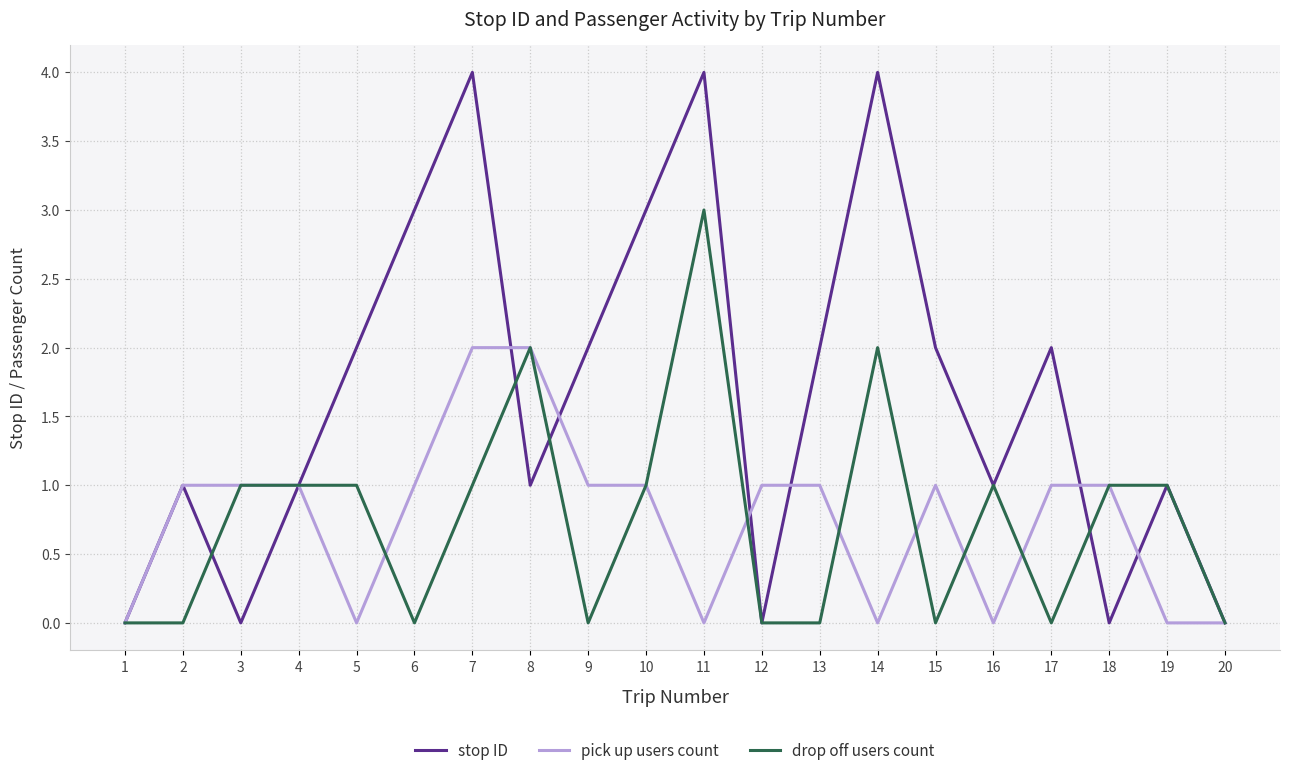

Reading left to right, what are all the values shown in this chart?

stop ID: 1=0	2=1	3=0	4=1	5=2	6=3	7=4	8=1	9=2	10=3	11=4	12=0	13=2	14=4	15=2	16=1	17=2	18=0	19=1	20=0
pick up users count: 1=0	2=1	3=1	4=1	5=0	6=1	7=2	8=2	9=1	10=1	11=0	12=1	13=1	14=0	15=1	16=0	17=1	18=1	19=0	20=0
drop off users count: 1=0	2=0	3=1	4=1	5=1	6=0	7=1	8=2	9=0	10=1	11=3	12=0	13=0	14=2	15=0	16=1	17=0	18=1	19=1	20=0